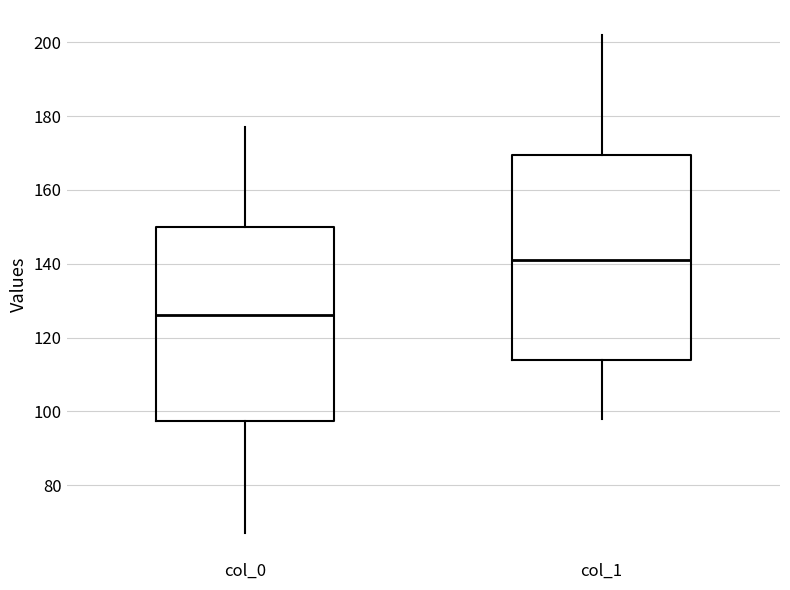

Reading left to right, read every box against the y-axis: the position of its median line, the range the box covers, and the ends of its whiskers. The values are not printed on the chart, so give them approximately, as read against the axis.

col_0: median 126, box 98 to 150, whiskers 68 to 178
col_1: median 142, box 114 to 170, whiskers 98 to 202